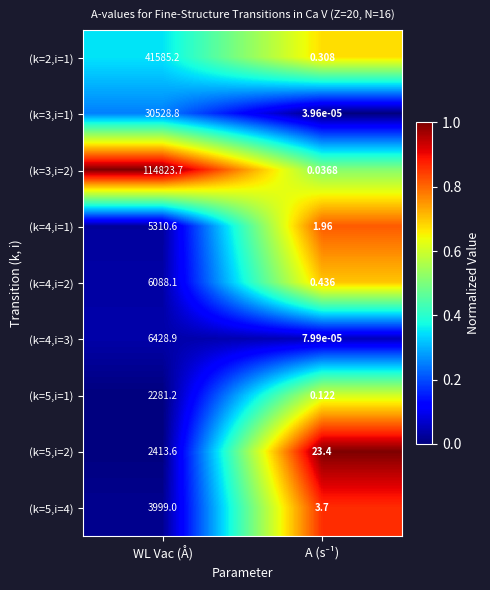

How many distinct data groups are displayed?

9